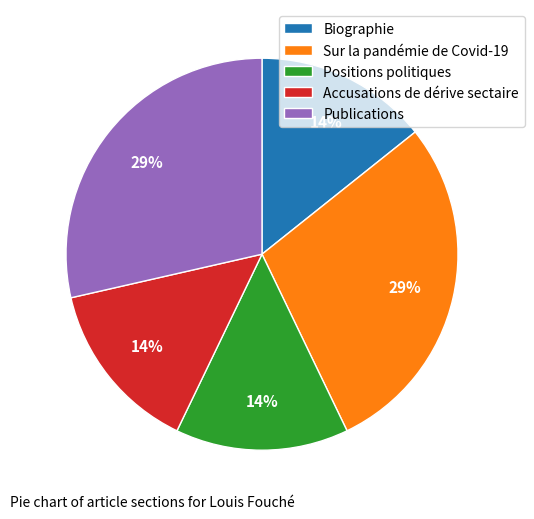

Is there a majority slice in this chart?

No